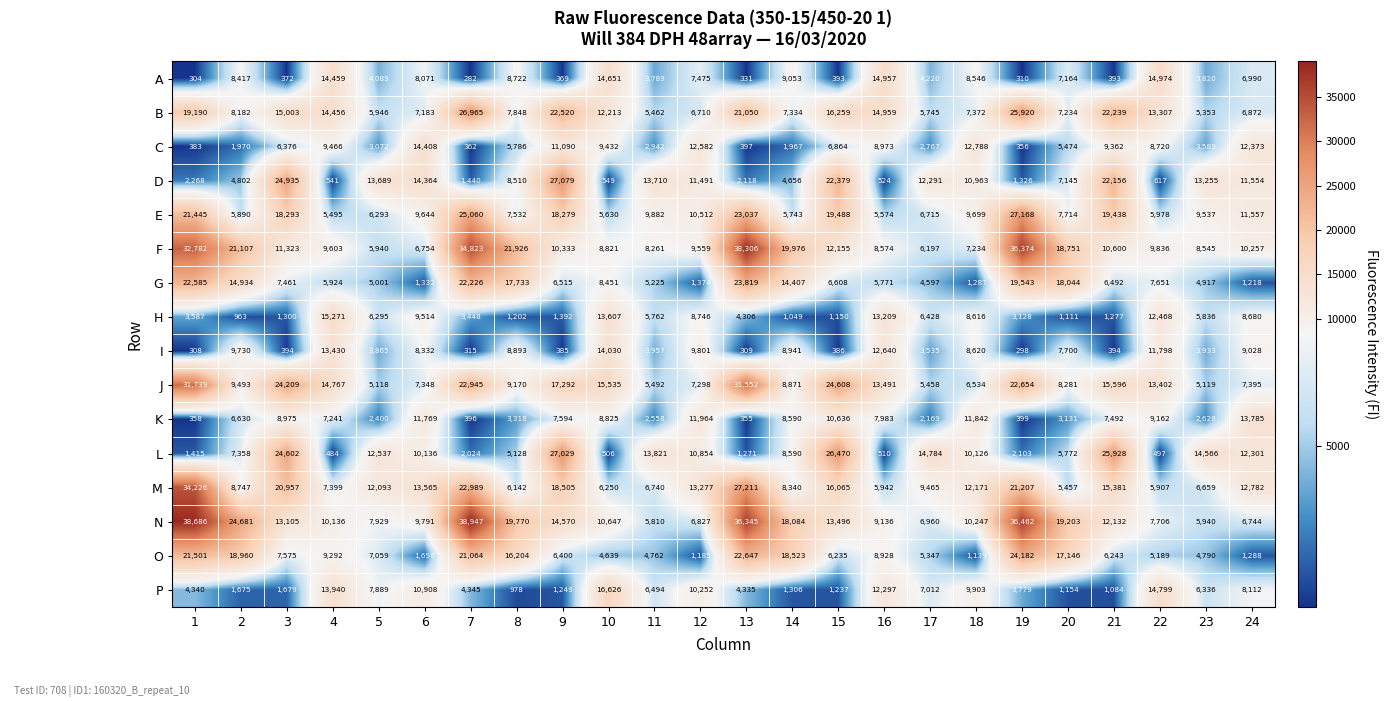

What is the difference between the maximum and minimum values in the N series?

33137